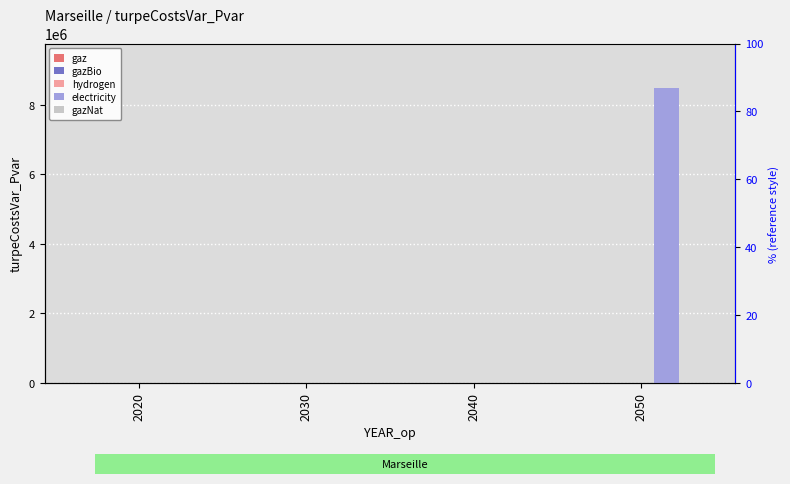

Reading right to left, transcribe all the data shown in this chart.

gaz: 0.0	0.0	0.0	0.0
gazBio: 0.0	0.0	0.0	0.0
hydrogen: 0.0	0.0	0.0	0.0
electricity: 8496611.9	0.0	0.0	0.0
gazNat: 0.0	0.0	0.0	0.0